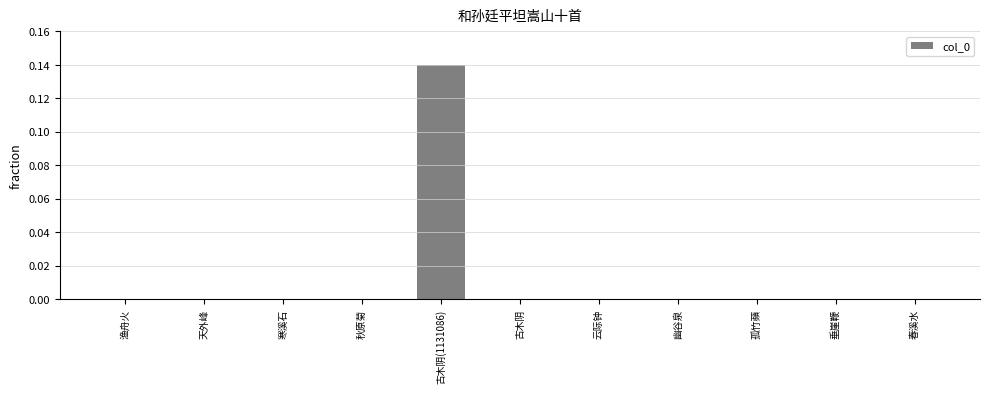

The value at 寒溪石 is 0.0. True or false?

True